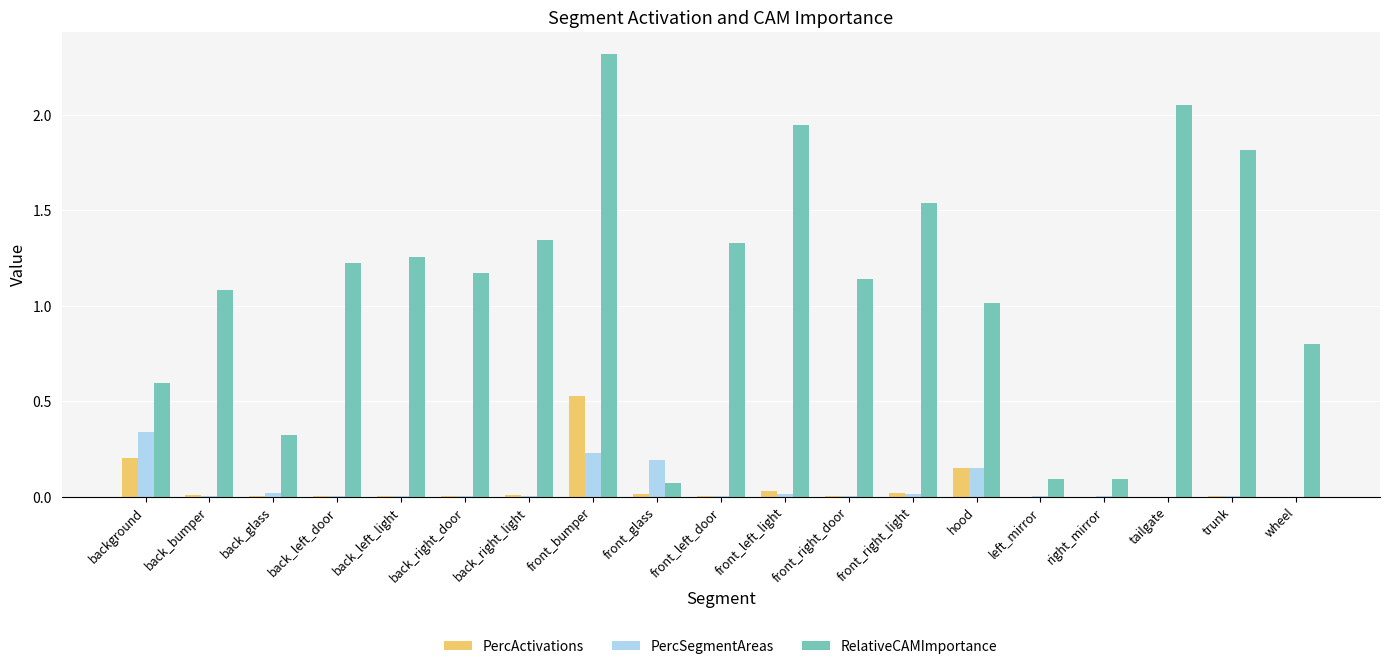

At which category is the sum across all series the highest?

front_bumper